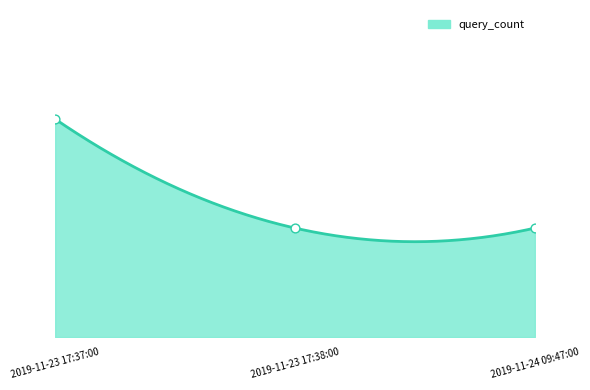

Between 2019-11-24 09:47:00 and 2019-11-23 17:37:00, which is larger?

2019-11-23 17:37:00